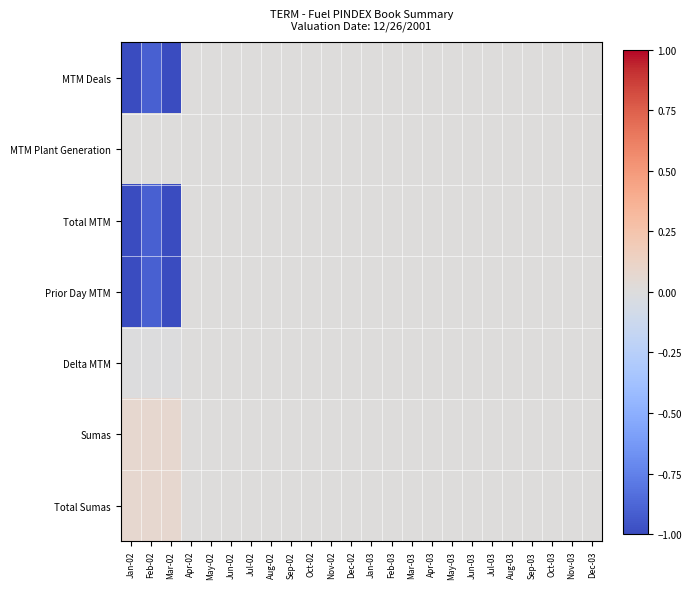

Count the number of data series in this chart.

7